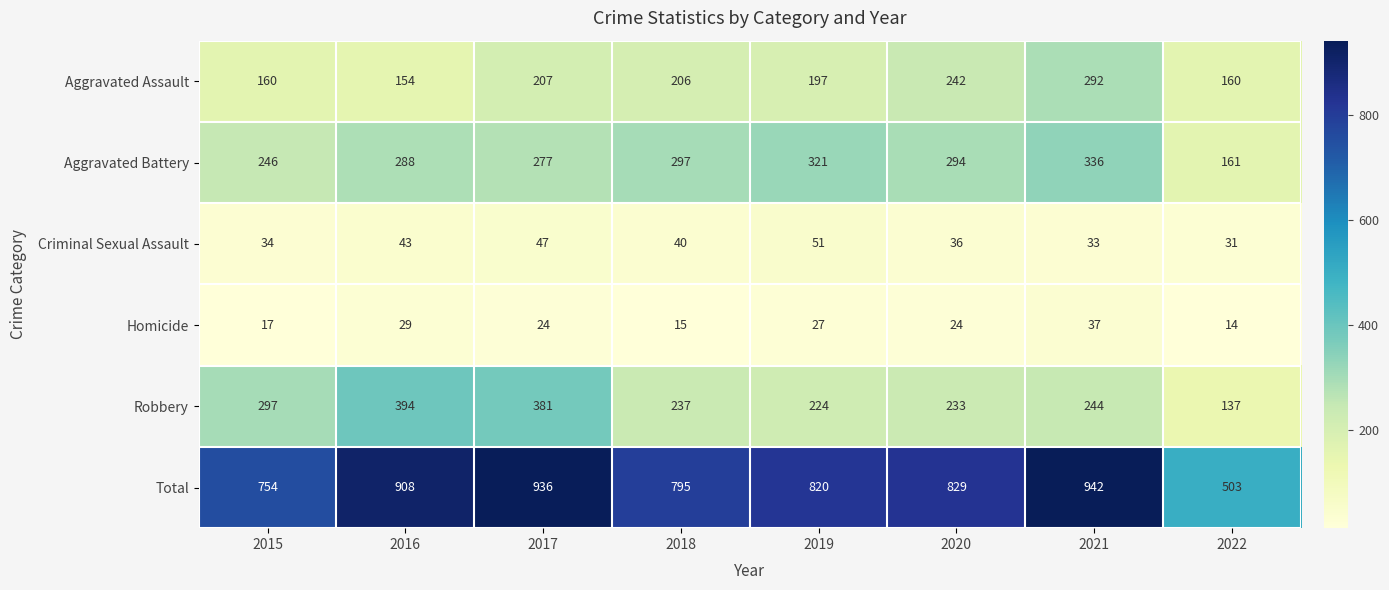

What is the approximate value of Aggravated Battery at 2015?

246